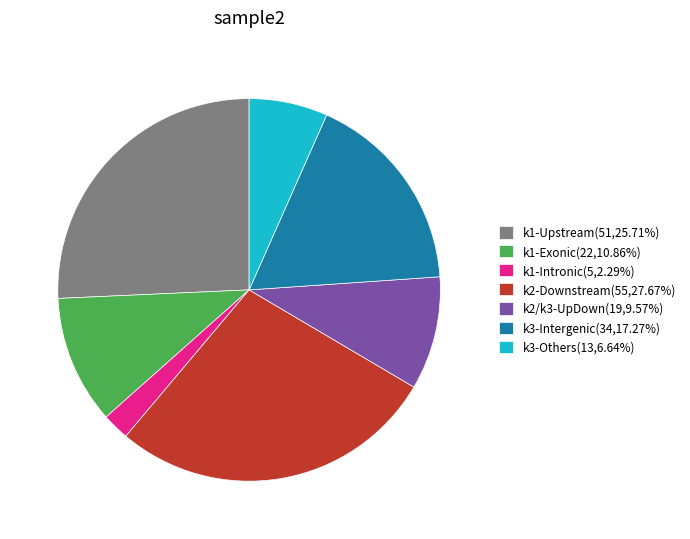

Does any single category account for the majority?

No